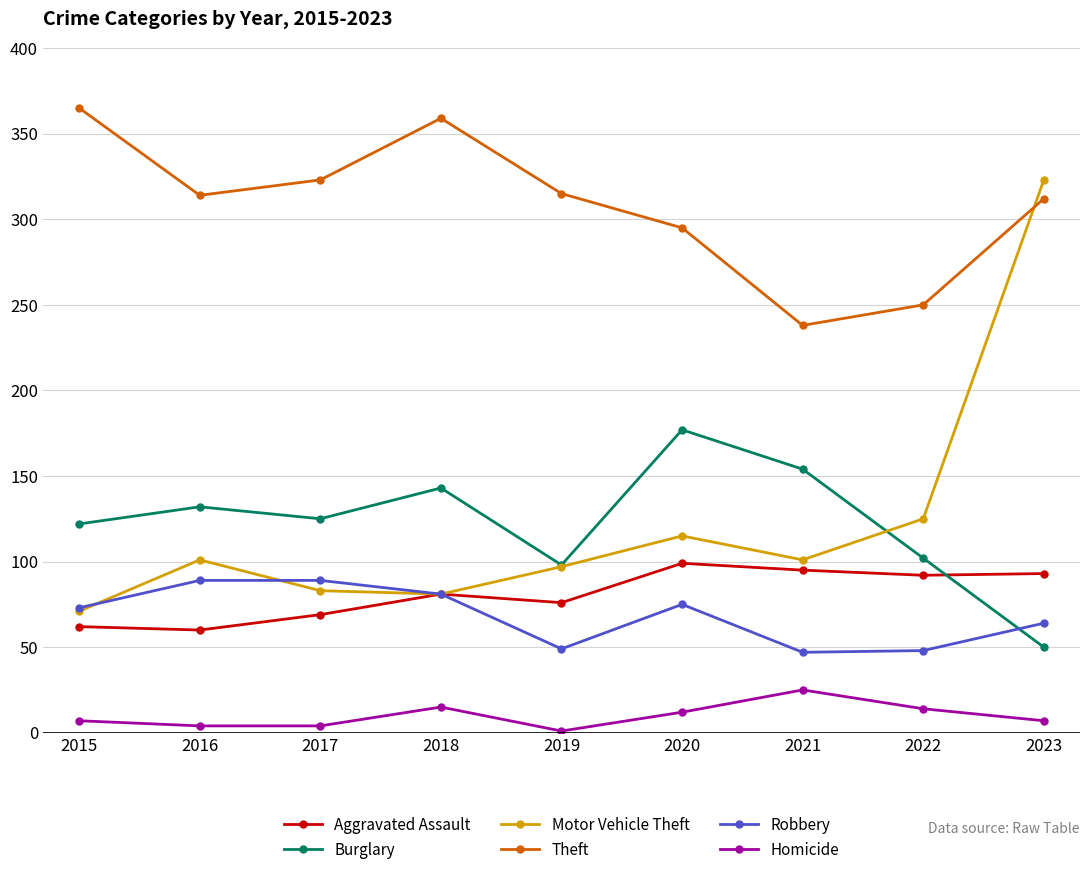

What is the difference between the second highest and second lowest values in the Theft series?

109